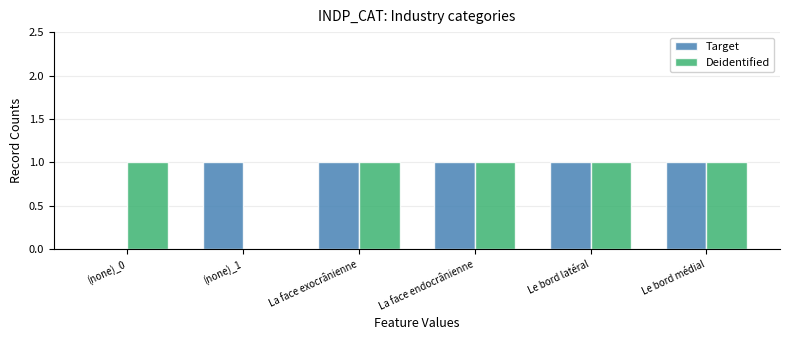

Where is Deidentified nearest to the value 0?

(none)_1